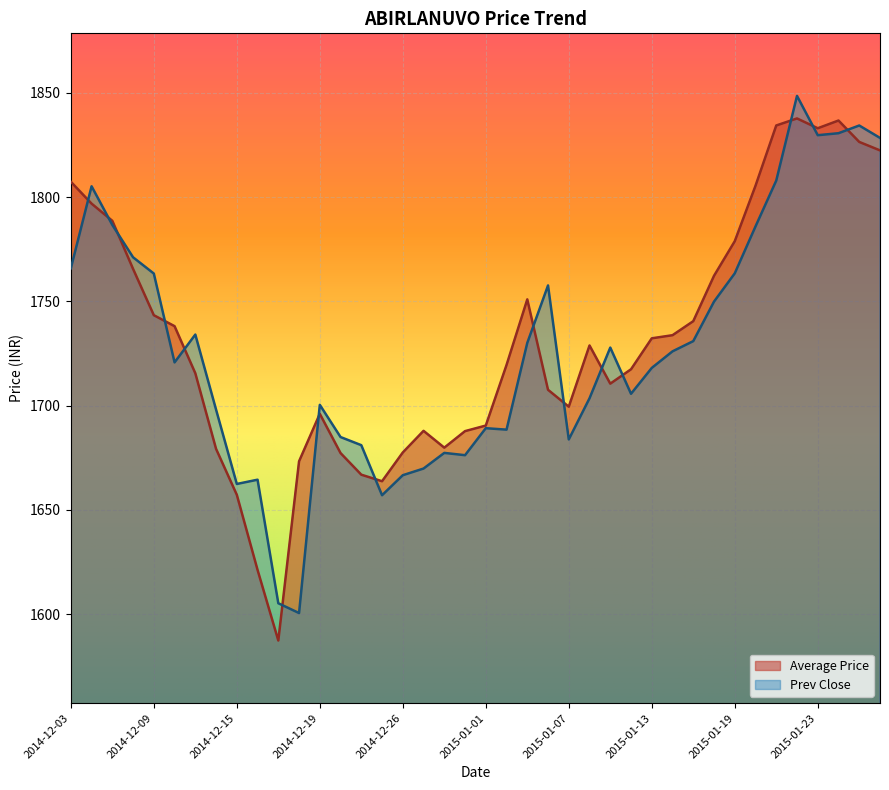

Which series has the largest range (max minus min)?

Average Price